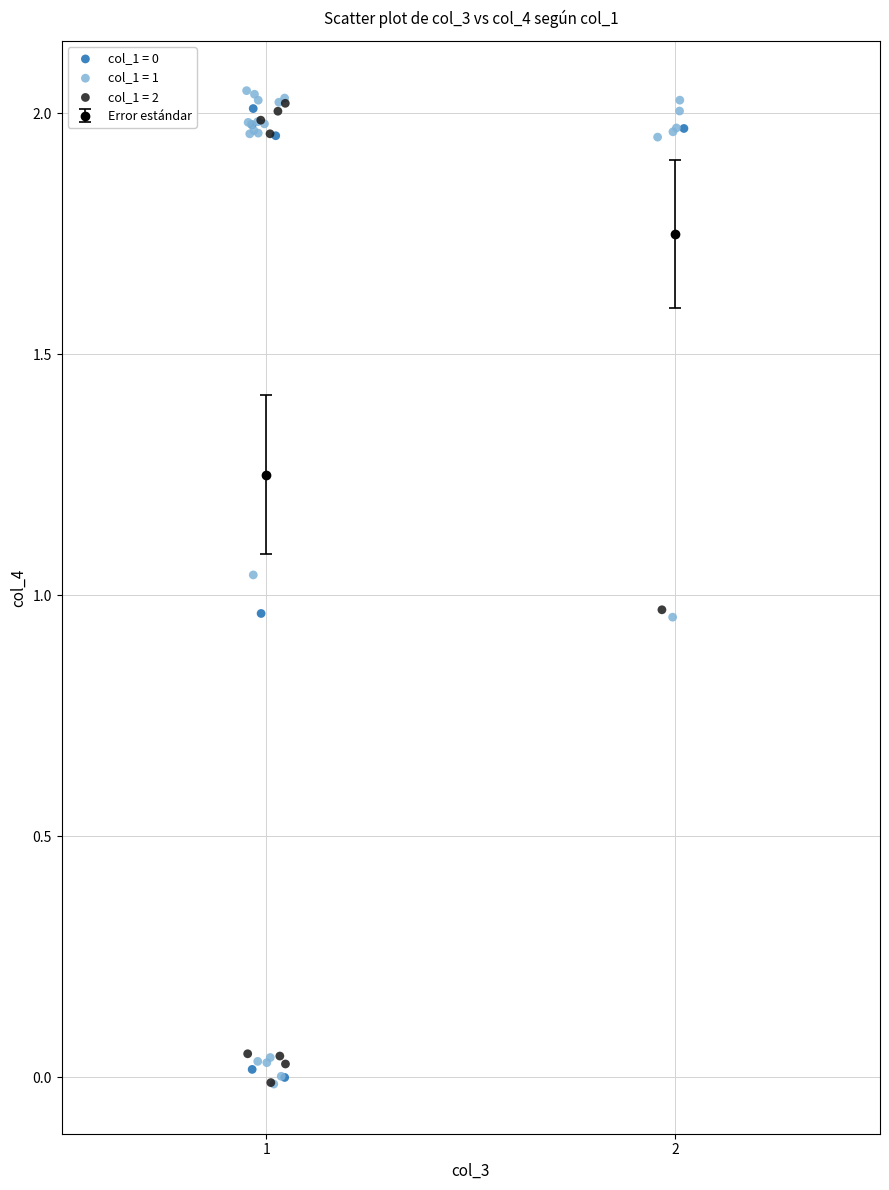

Which series has the largest Y range (max minus min)?

col_1 = 1